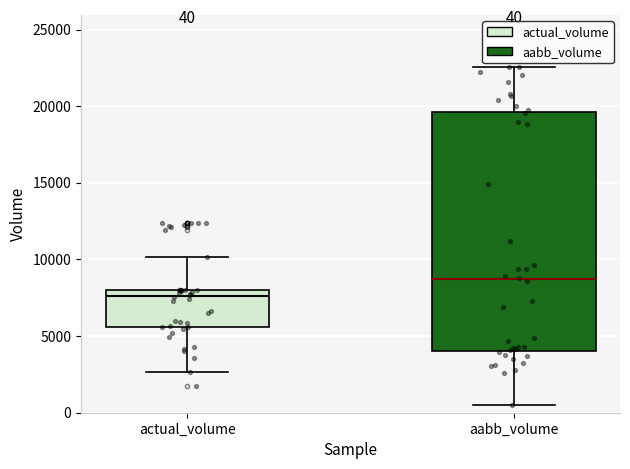

Which box has the highest median line?

aabb_volume